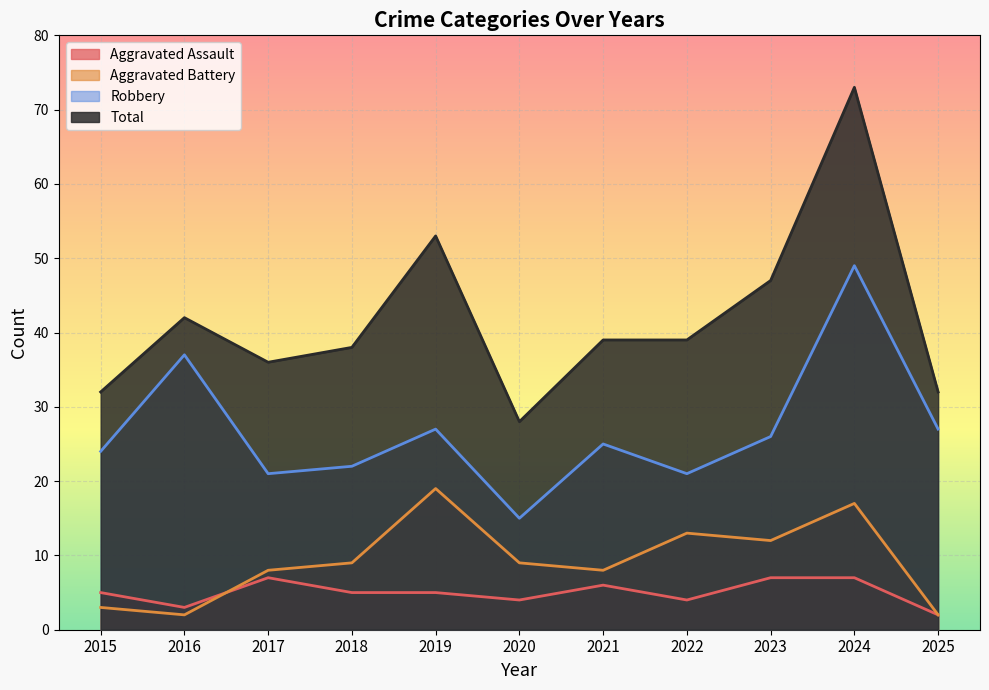

Which series has the largest range (max minus min)?

Total